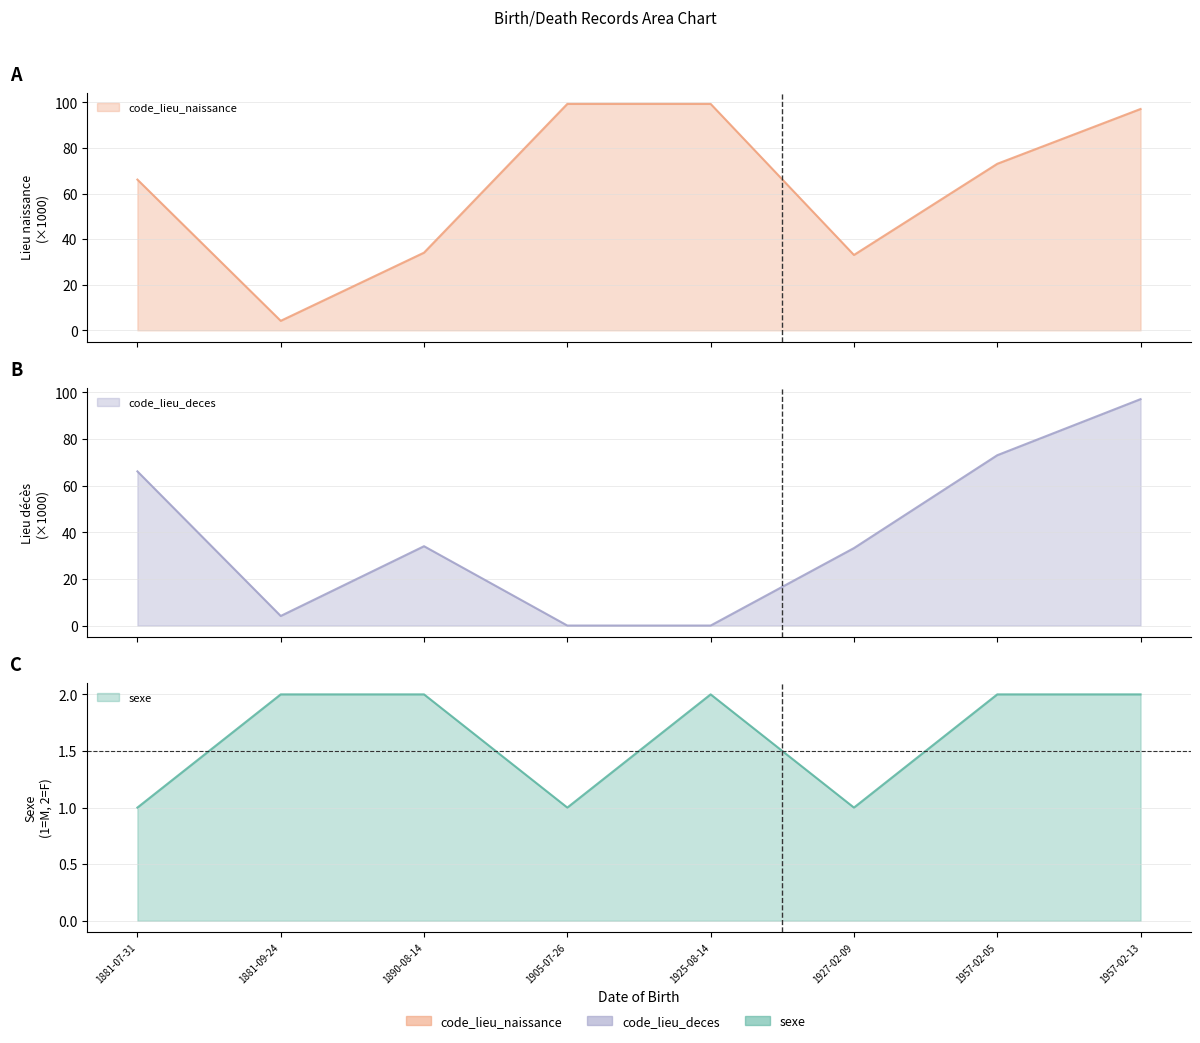

What is the sum of all code_lieu_deces values?

307.7